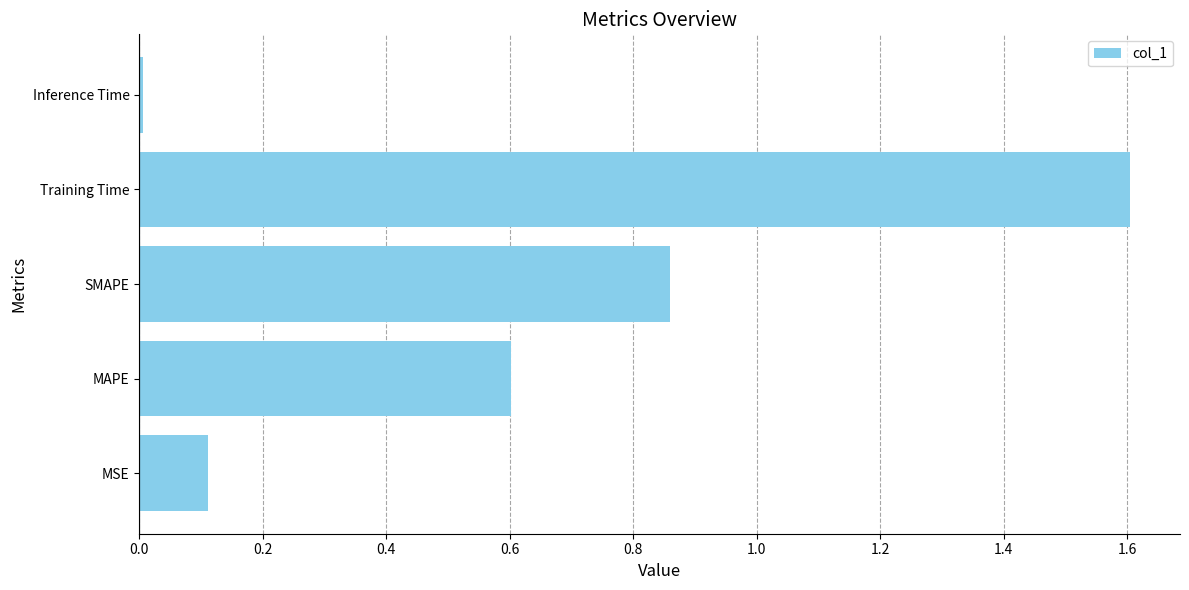

True or false: the data shows 0.0 at Inference Time.

True